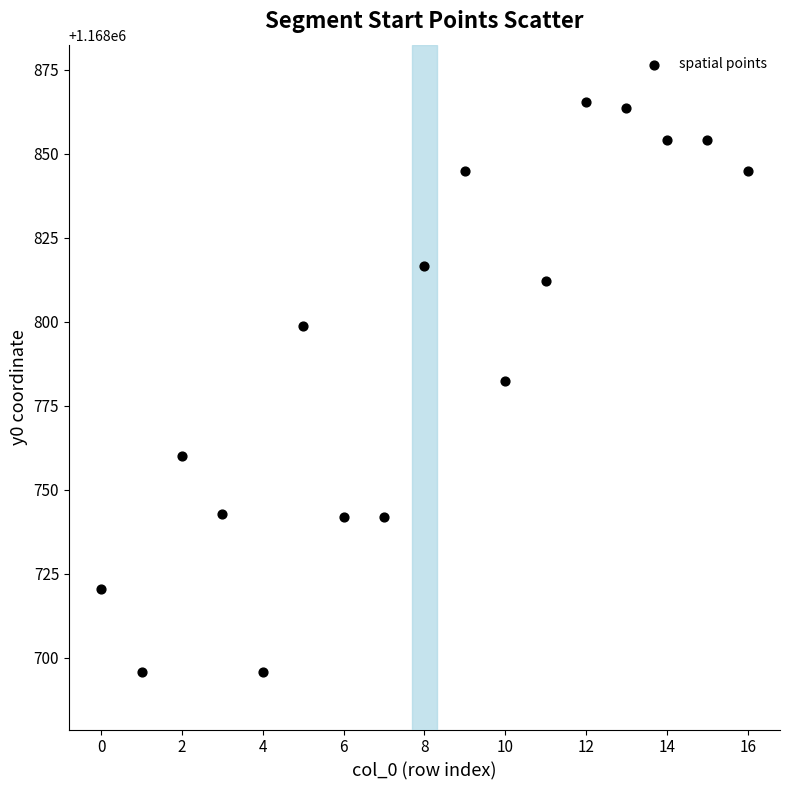

What Y value in the scatter plot is closest to 1168780?

1168782.5